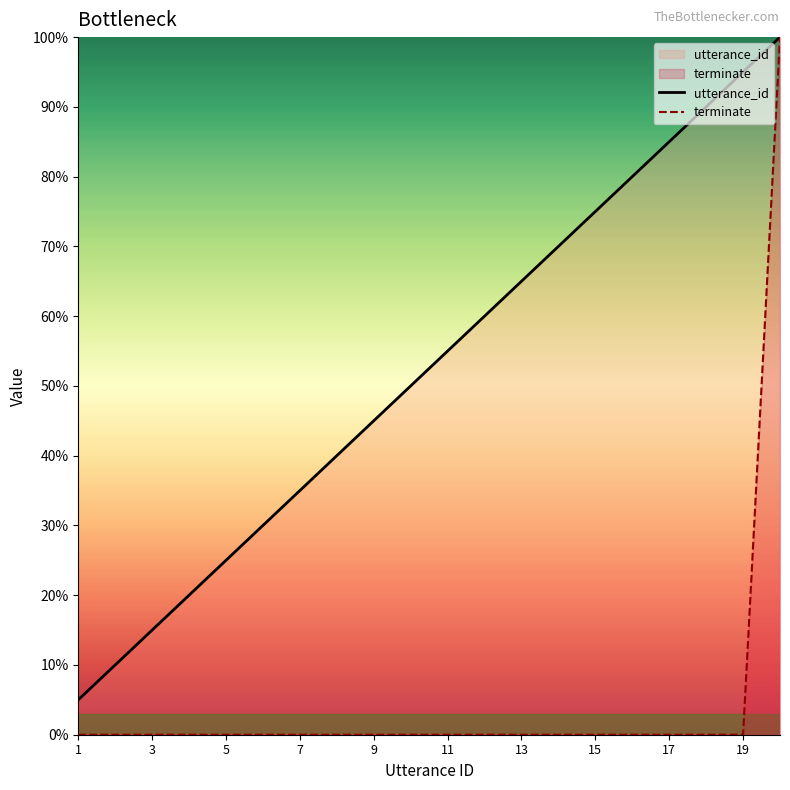

The value of terminate at 1 is 42.0. True or false?

False